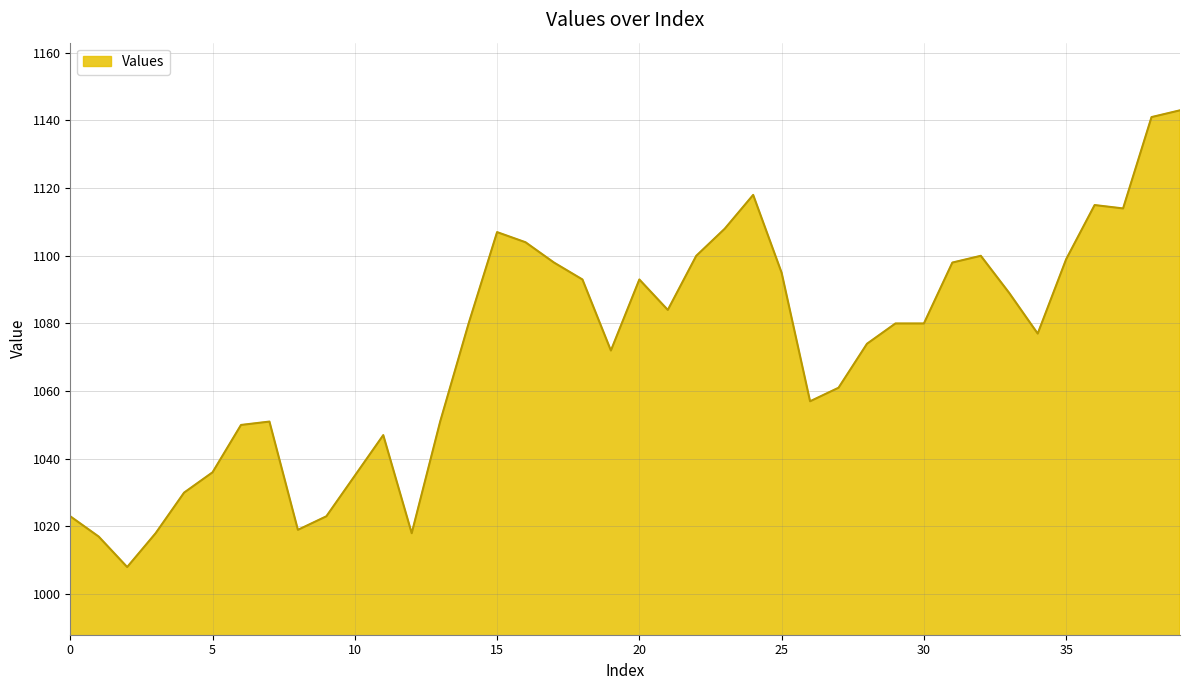

Reading right to left, extract all data points from this chart.

1143	1141	1114	1115	1099	1077	1089	1100	1098	1080	1080	1074	1061	1057	1095	1118	1108	1100	1084	1093	1072	1093	1098	1104	1107	1080	1051	1018	1047	1035	1023	1019	1051	1050	1036	1030	1018	1008	1017	1023